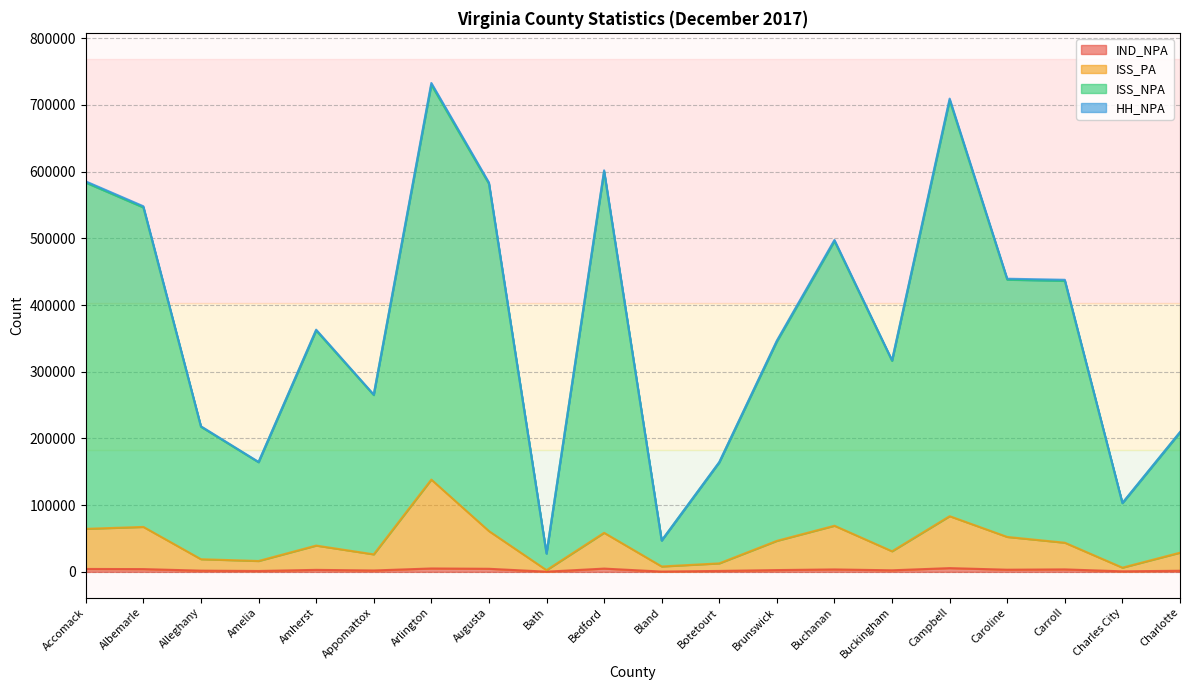

The value of HH_NPA at Augusta is 372214. True or false?

False